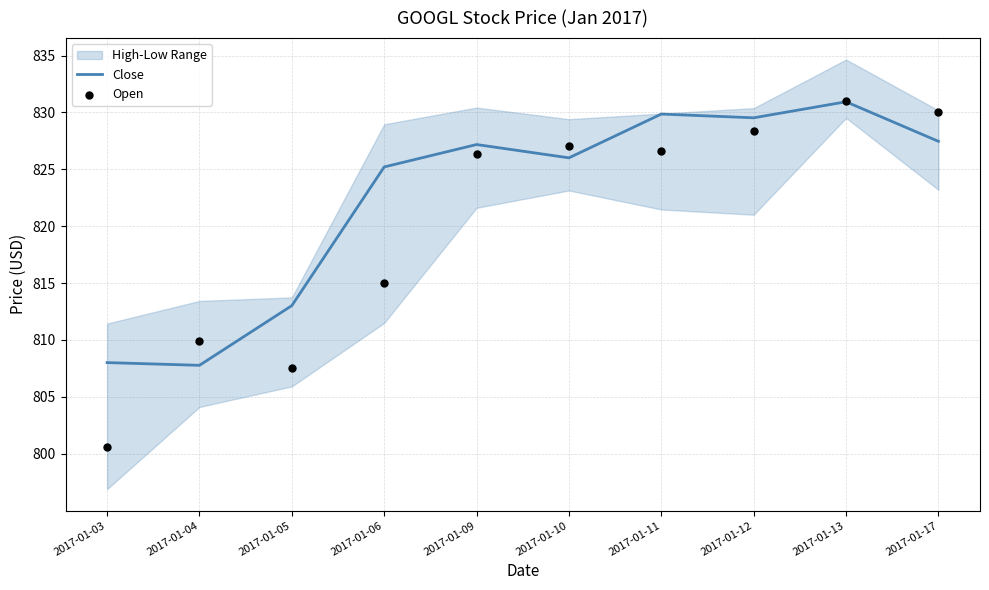

The Close series shows 176.5 at 2017-01-05. True or false?

False